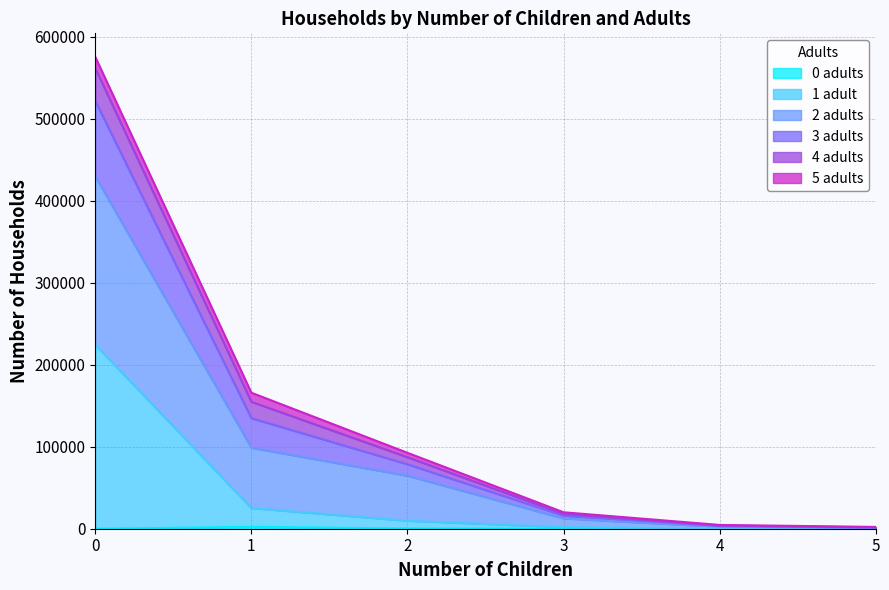

True or false: 2 adults has more than 2 points higher than both neighbors.

False